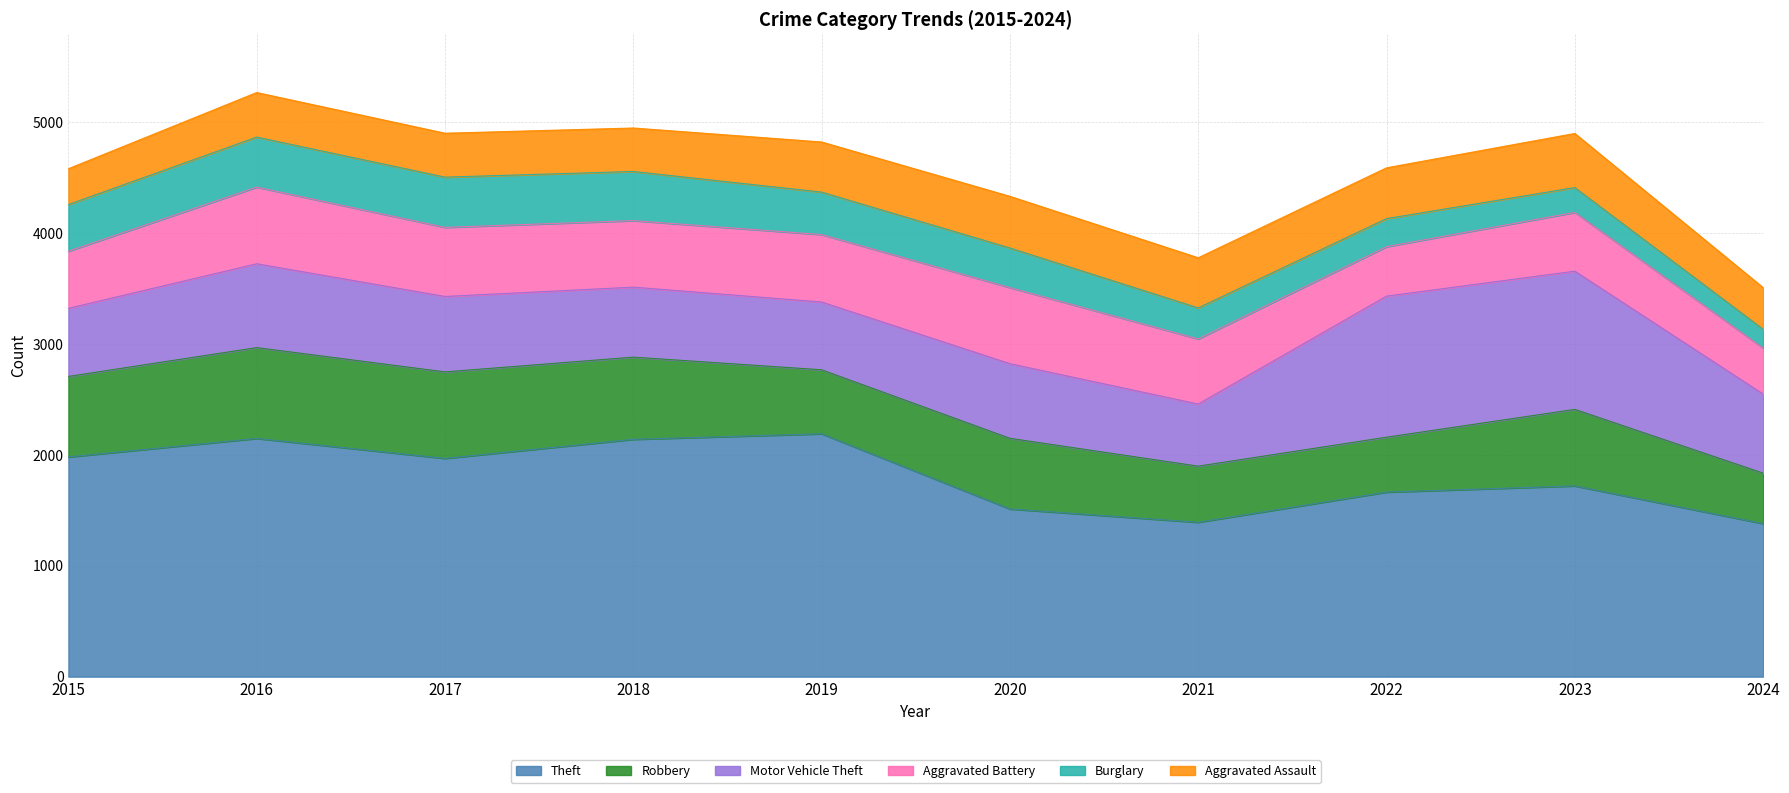

How many series are shown in this chart?

6